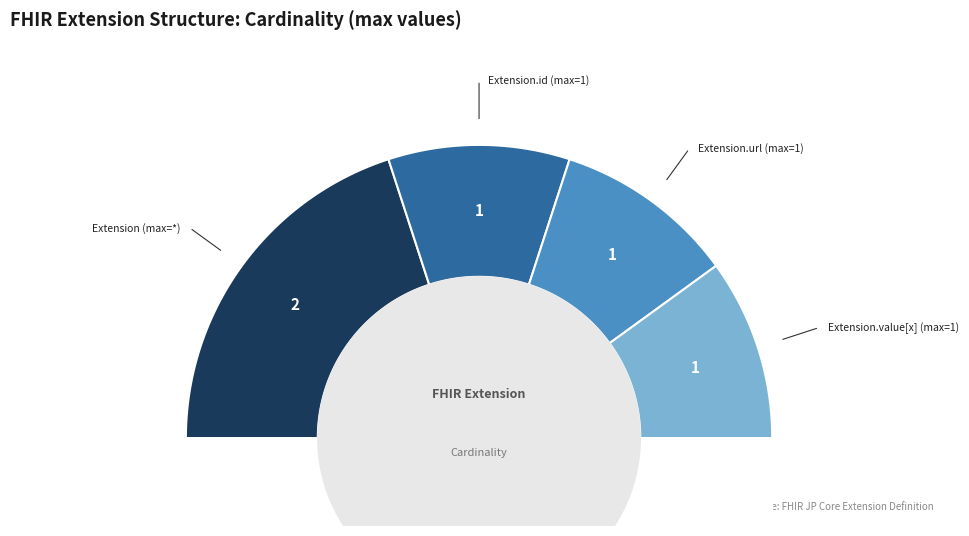

Is there a majority slice in this chart?

No